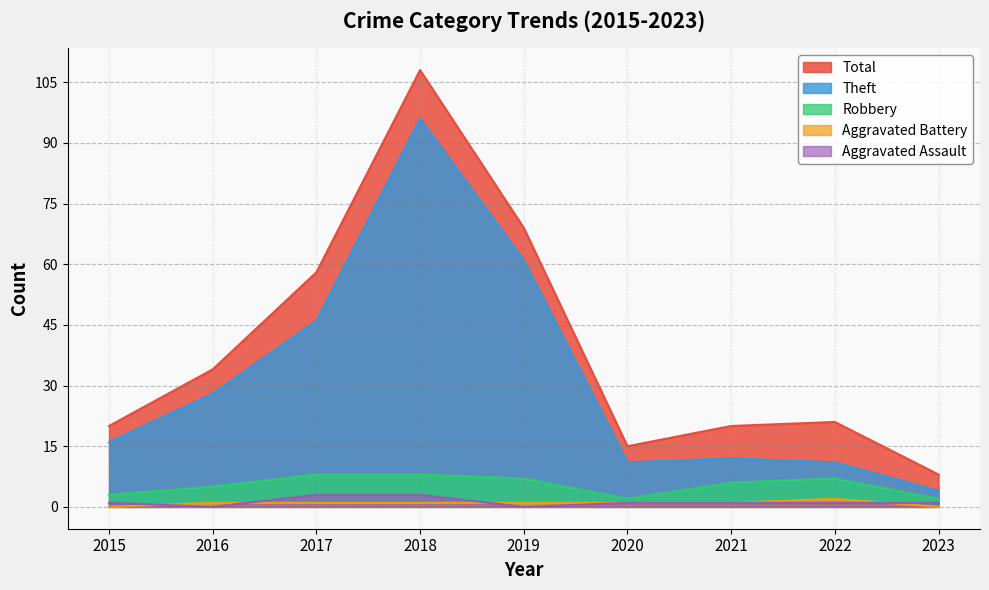

What is the value of the Aggravated Assault point at the 1st from the left?

1